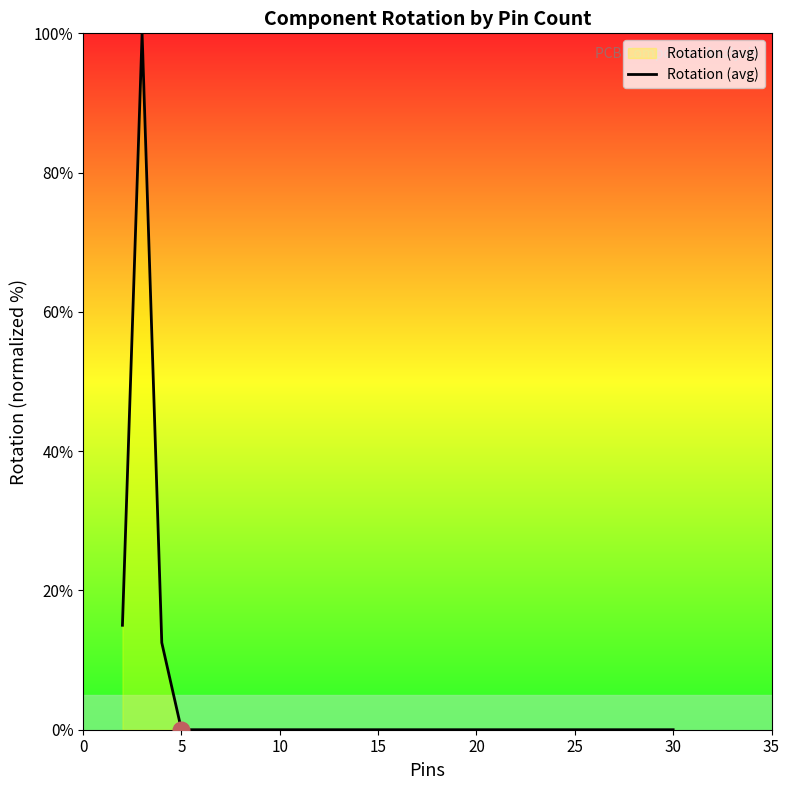

What is the difference between the maximum and minimum values?

100.0